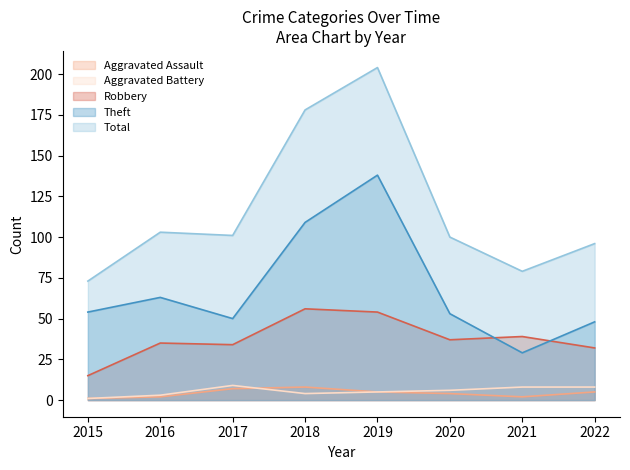

What is the value of the Total point at the 8th from the left?

96